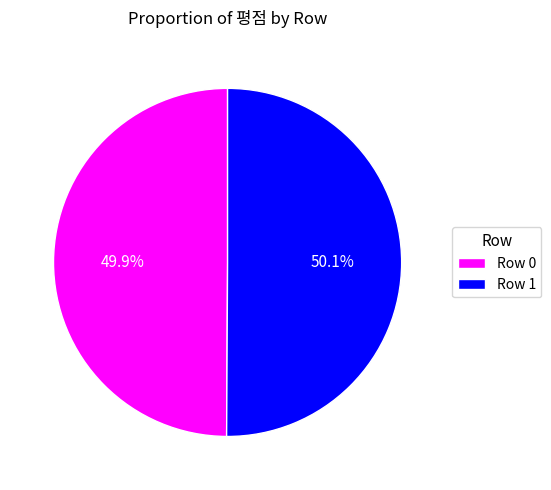

Is there a majority slice in this chart?

Yes